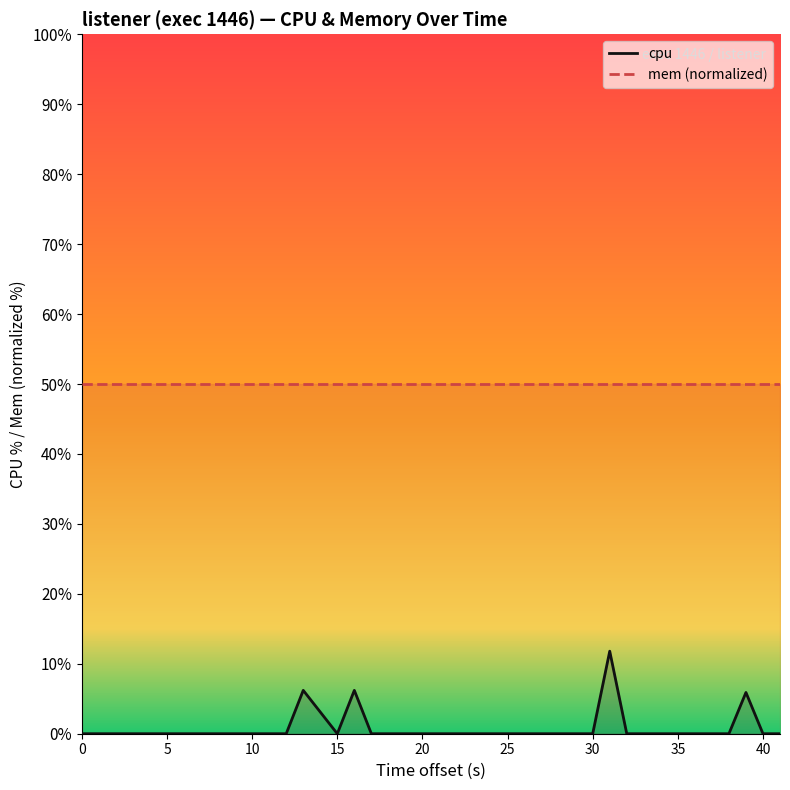

How many interior local peaks (higher than both neighbors) does the data have?

4